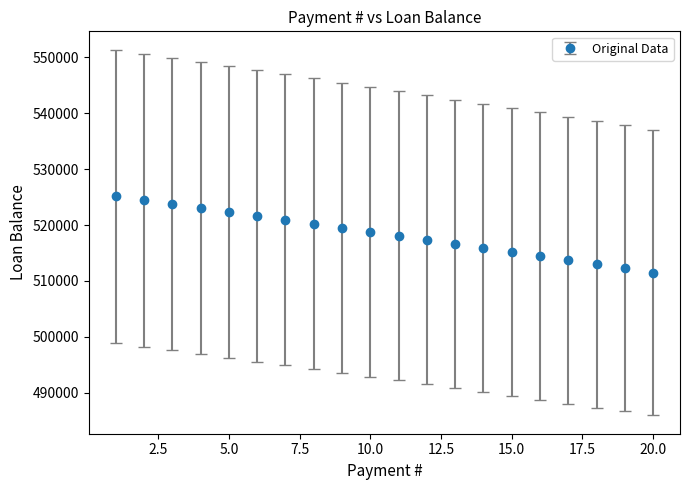

What is the greatest value displayed?

525147.5